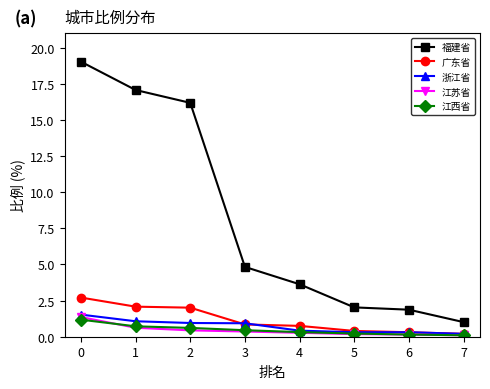

Which series has the widest spread of values?

福建省